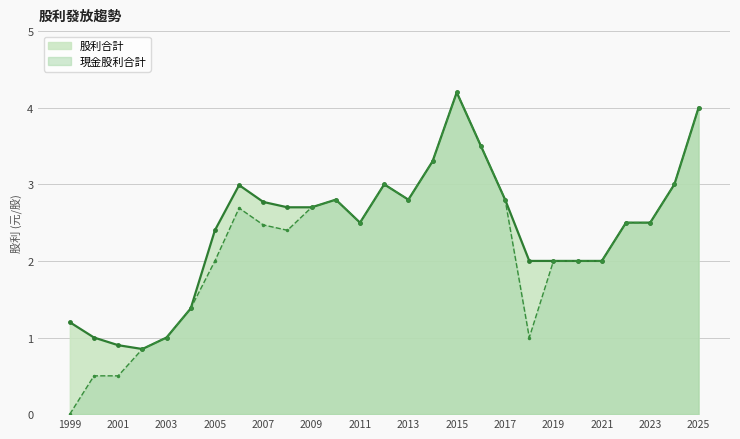

What is the approximate value of 股利合計 at 2025?

4.0